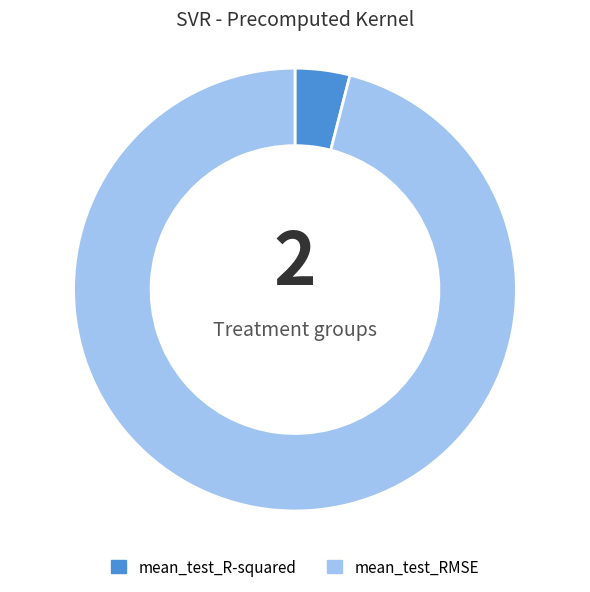

What is the smallest slice in the pie chart?

mean_test_R-squared